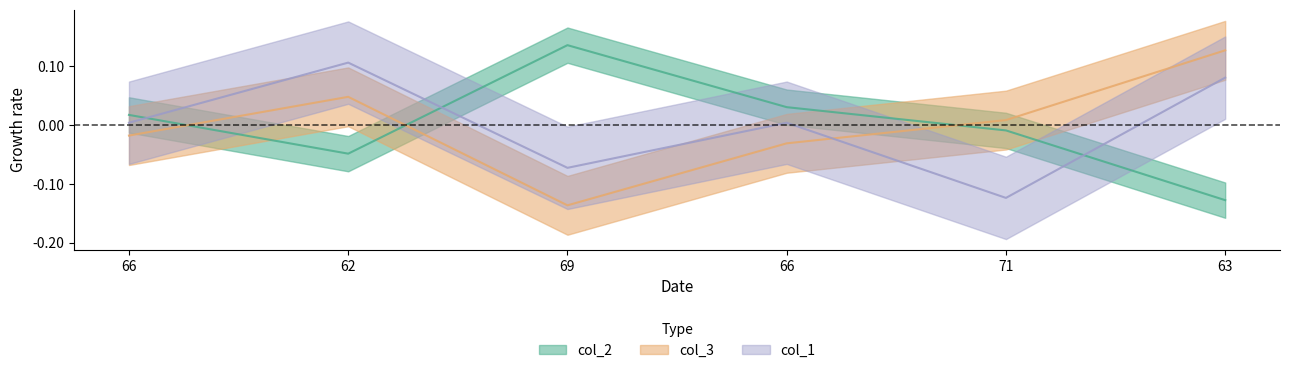

How many data points in col_1 are less than 0?

2